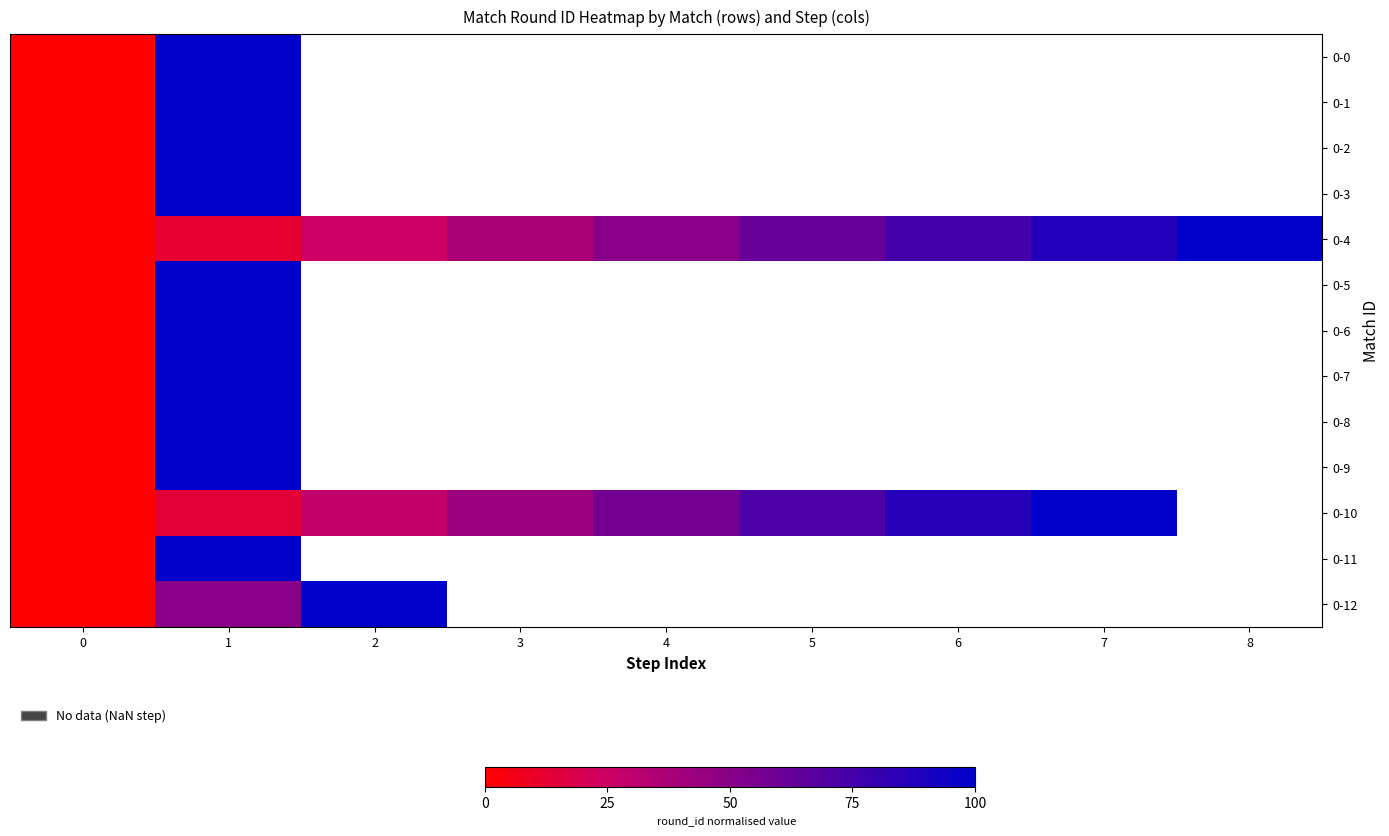

What is the maximum value shown in the chart?

1.0